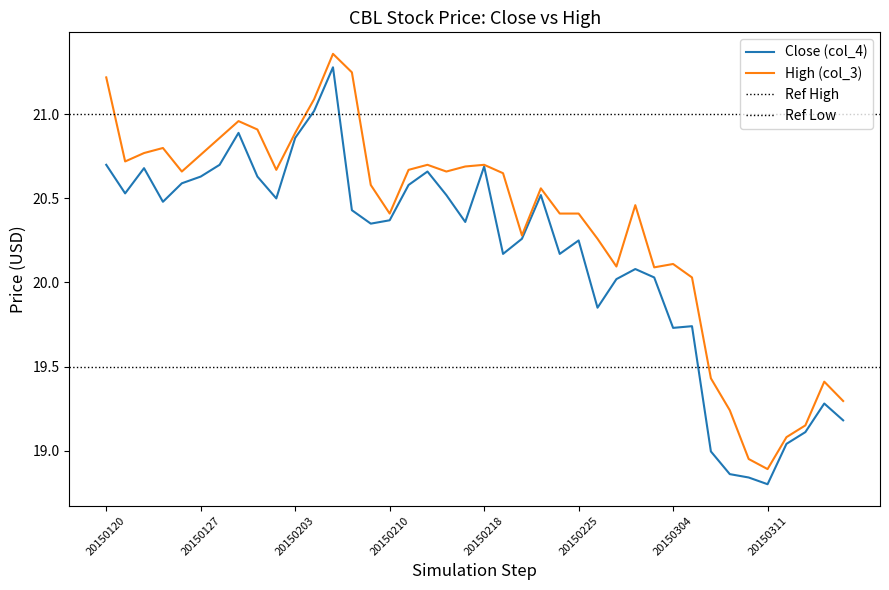

True or false: High (col_3) and Close (col_4) cross at least once.

False